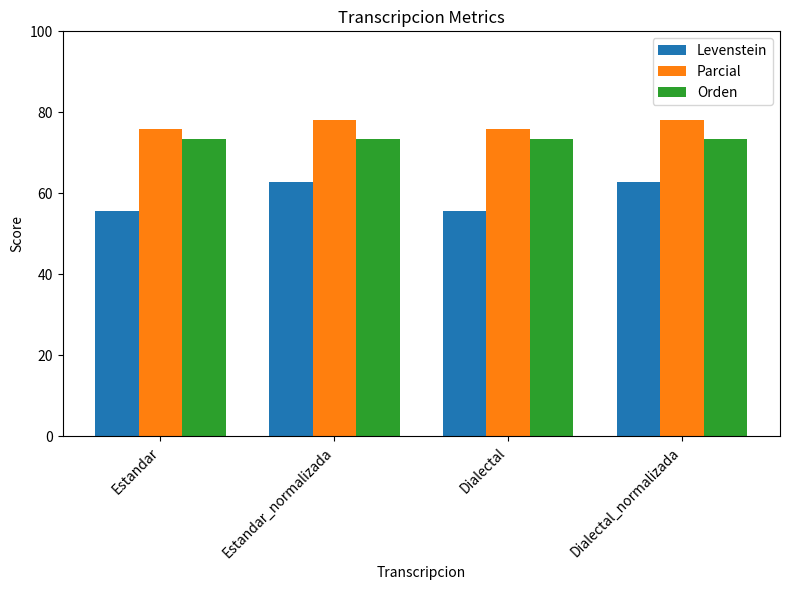

Is the value of Levenstein at Estandar_normalizada greater than the value of Orden at Estandar_normalizada?

No